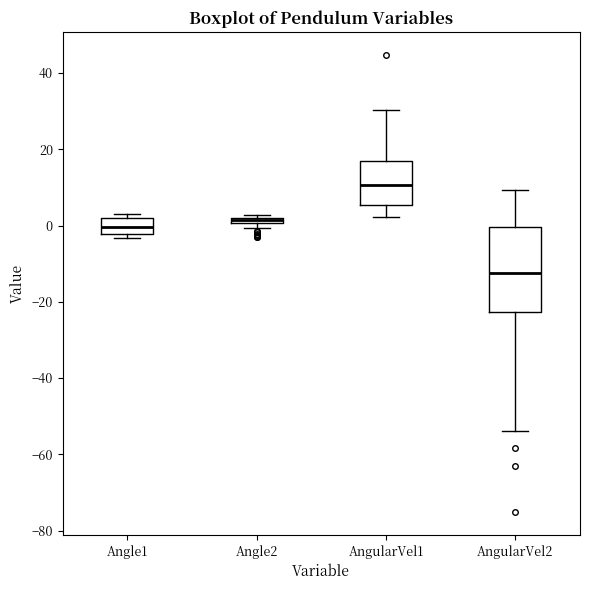

Comparing the boxes themselves (not the whiskers), which one is the tallest?

AngularVel2